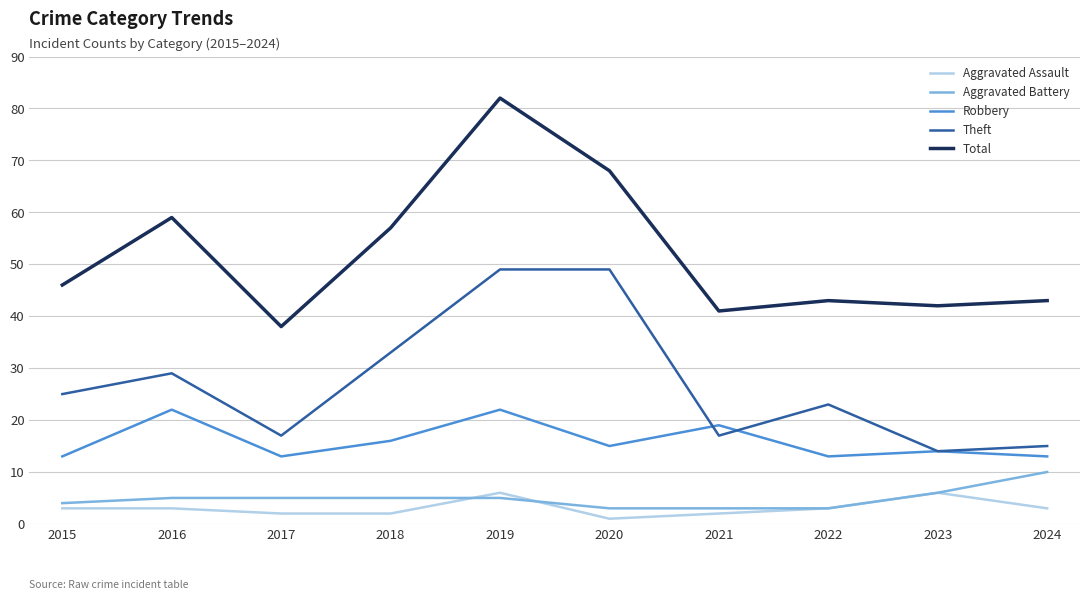

Reading left to right, extract all data points from this chart.

Aggravated Assault: 3	3	2	2	6	1	2	3	6	3
Aggravated Battery: 4	5	5	5	5	3	3	3	6	10
Robbery: 13	22	13	16	22	15	19	13	14	13
Theft: 25	29	17	33	49	49	17	23	14	15
Total: 46	59	38	57	82	68	41	43	42	43